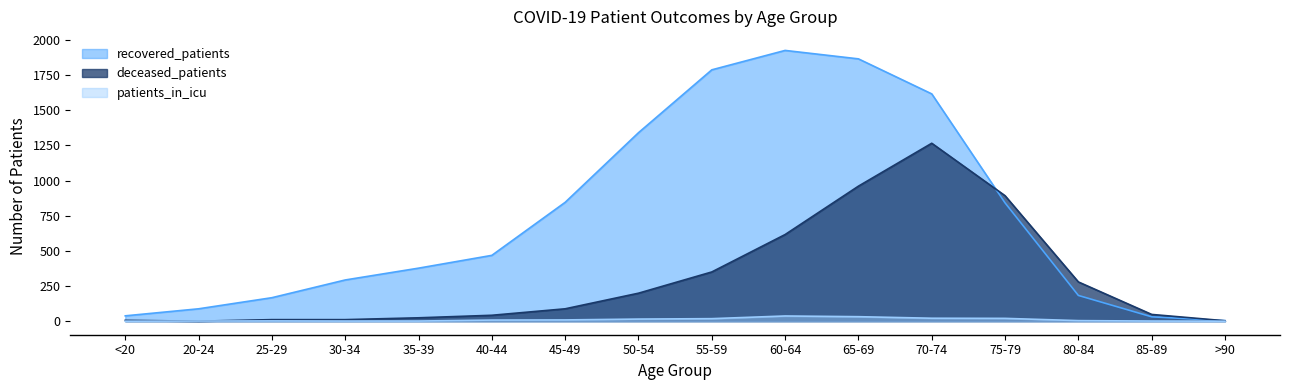

Which series has the largest range (max minus min)?

recovered_patients